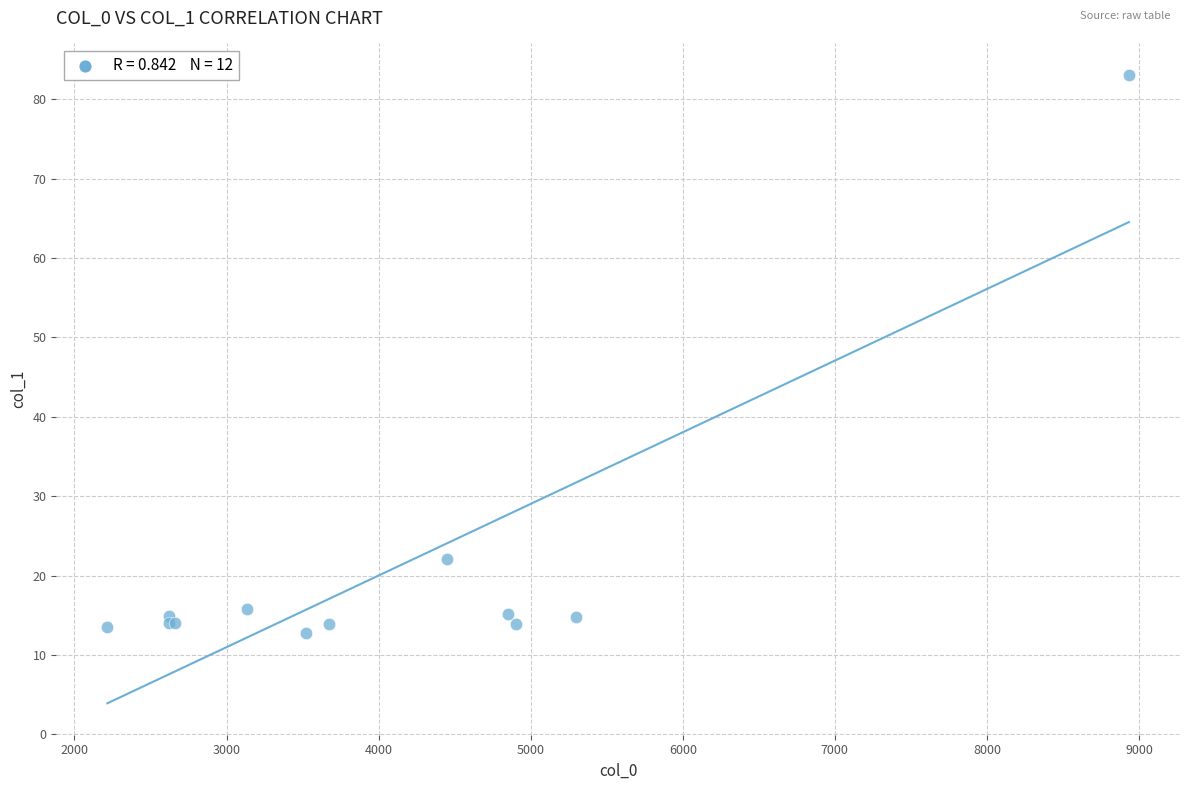

What Y value in the scatter plot is closest to 47?

22.1